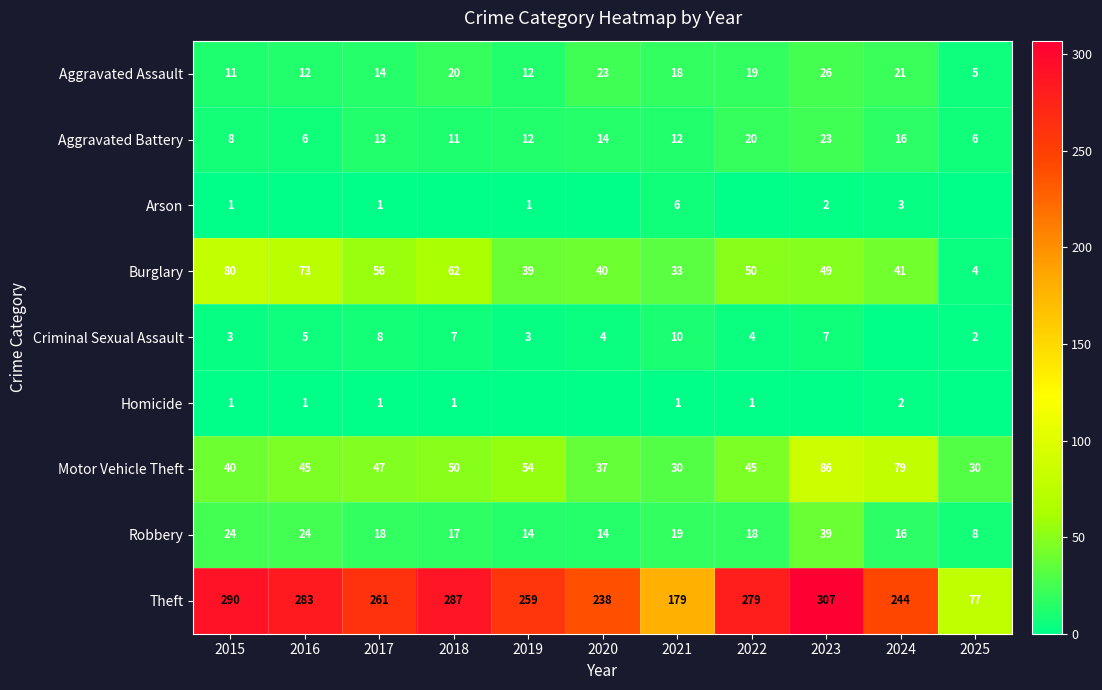

Is it true that Burglary equals 80 at 2015?

True